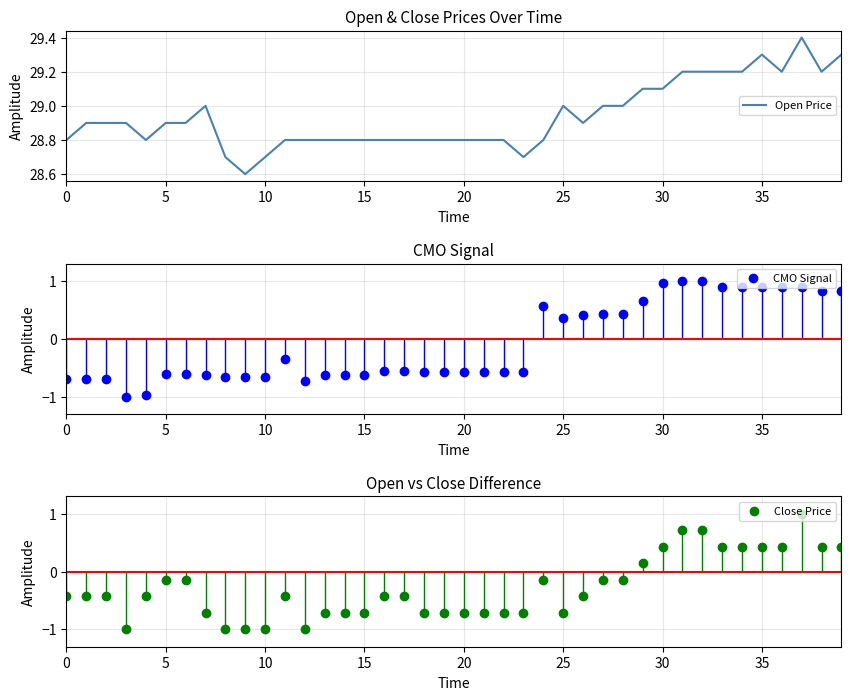

How many values in Close Price are above zero?

11